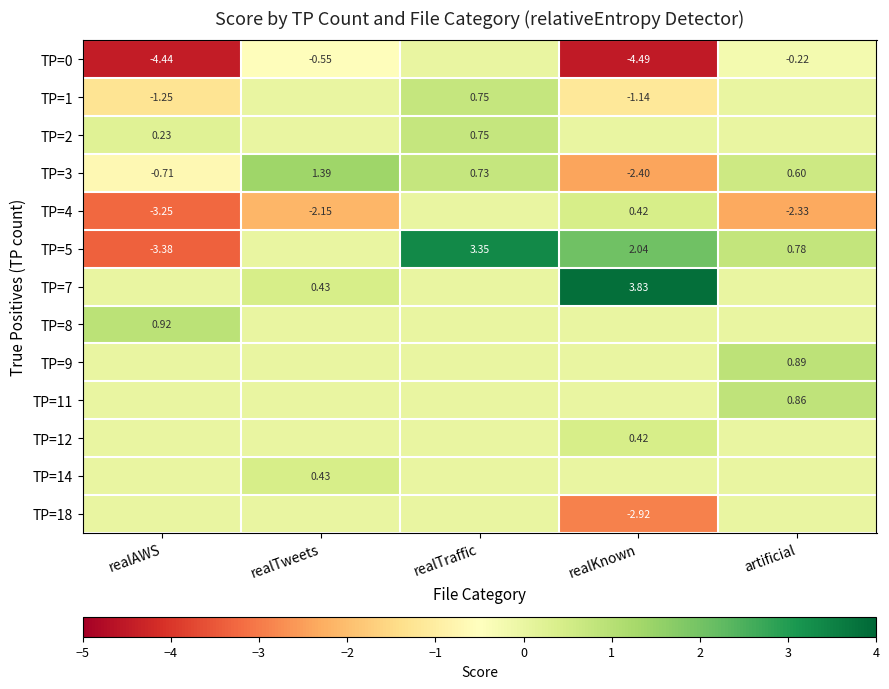

At which label is TP=3 closest to 0?

artificial